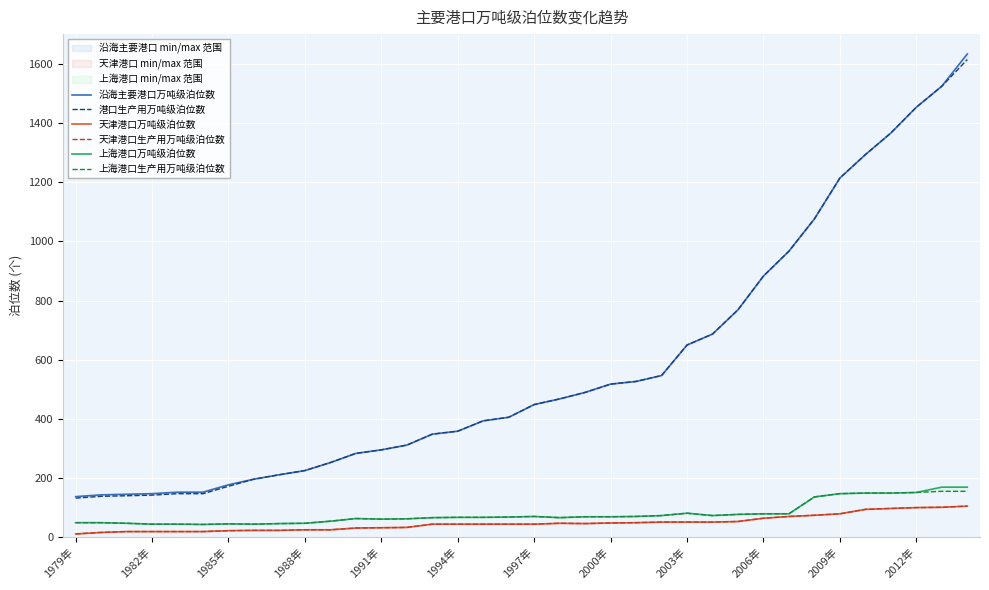

True or false: 港口生产用万吨级泊位数 and 上海港口生产用万吨级泊位数 intersect in this chart.

False